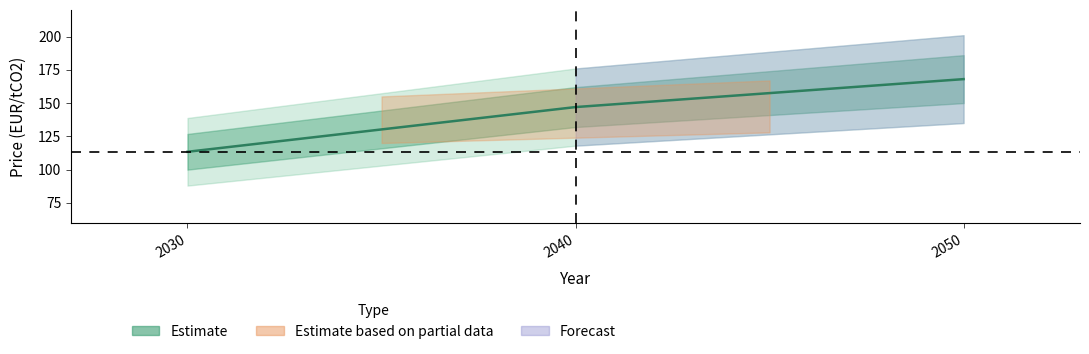

Reading left to right, what are all the values shown in this chart?

113.4	147.0	168.0